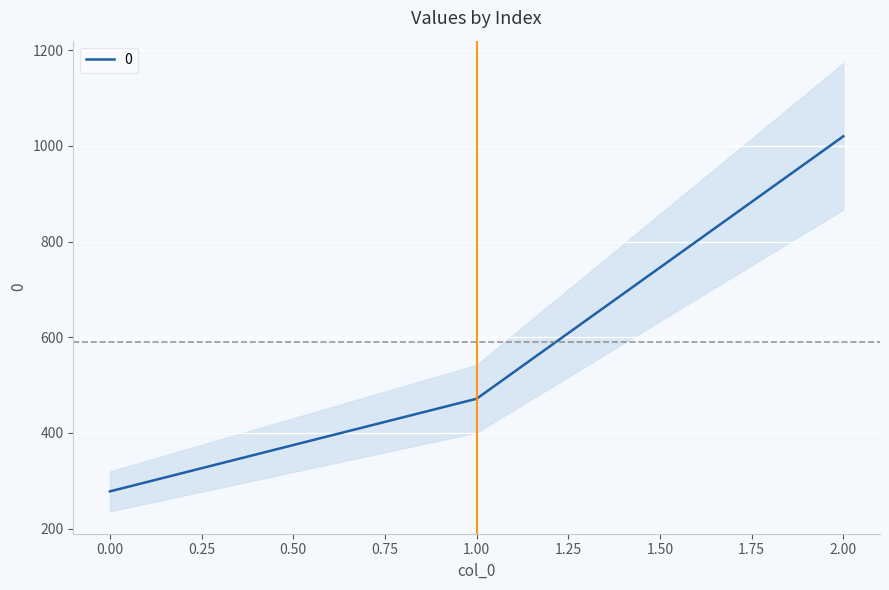

What is the value of the 3rd point from the left?

1020.0